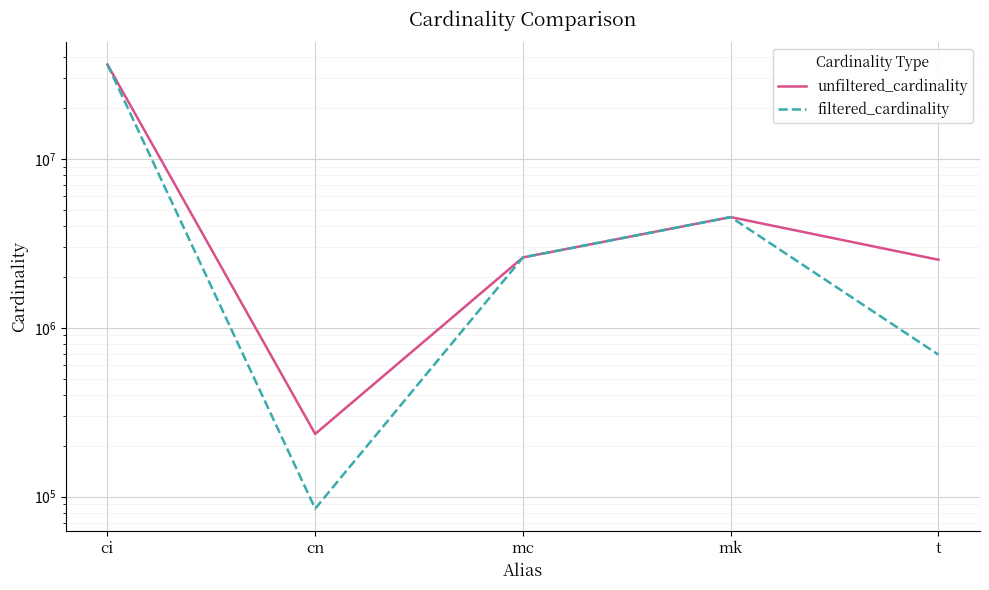

True or false: unfiltered_cardinality and filtered_cardinality cross at least once.

False